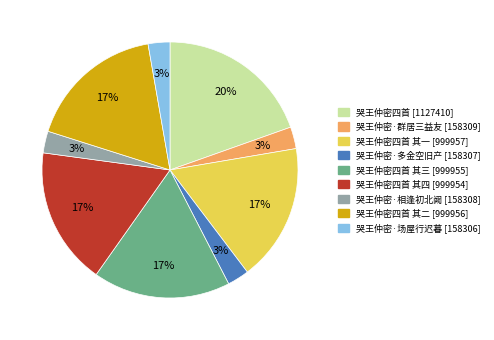

Is there a majority slice in this chart?

No